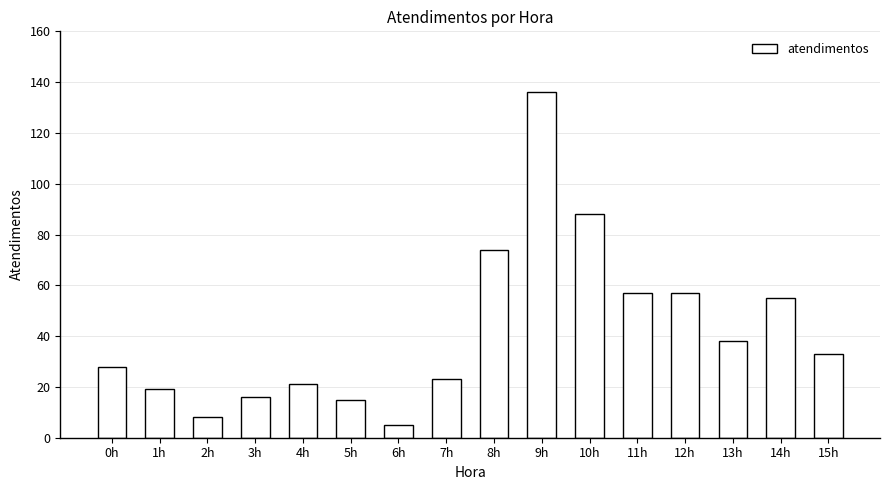

Reading left to right, what are all the values shown in this chart?

0h=28	1h=19	2h=8	3h=16	4h=21	5h=15	6h=5	7h=23	8h=74	9h=136	10h=88	11h=57	12h=57	13h=38	14h=55	15h=33